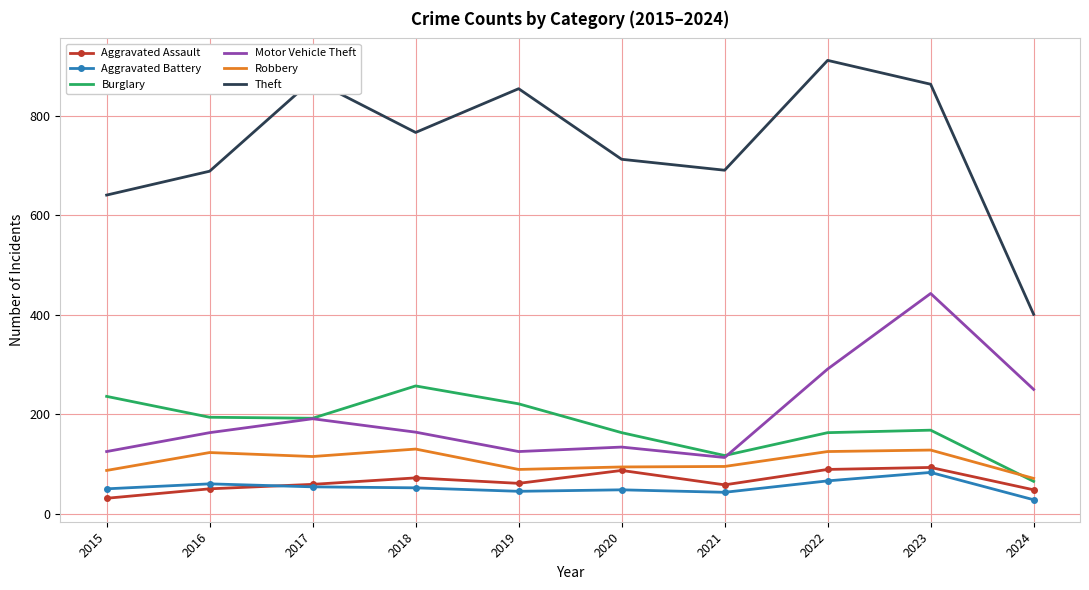

The Theft series shows 898 at 2015. True or false?

False